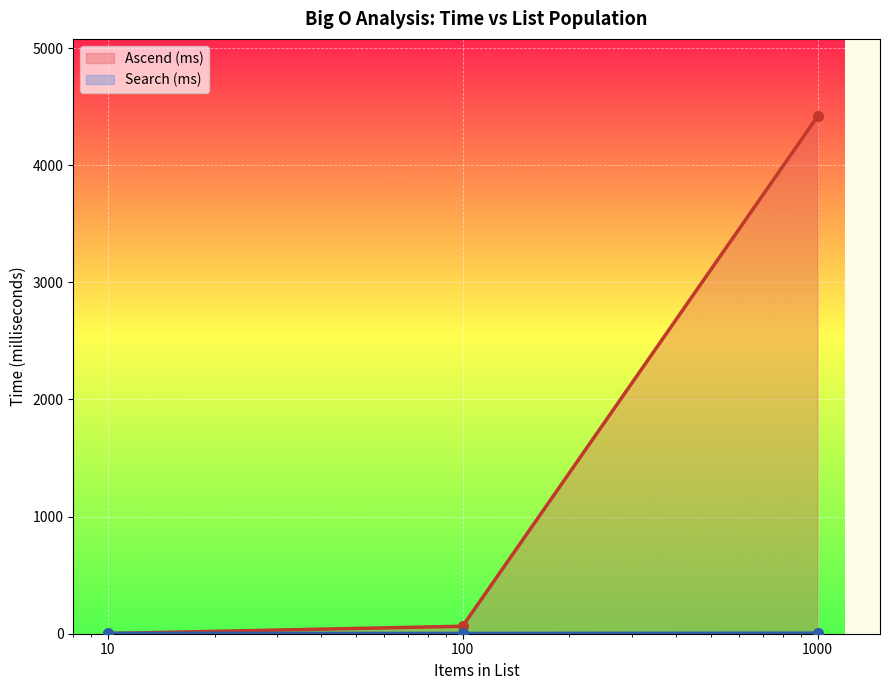

Where does the Search (ms) series first go above 3?

10